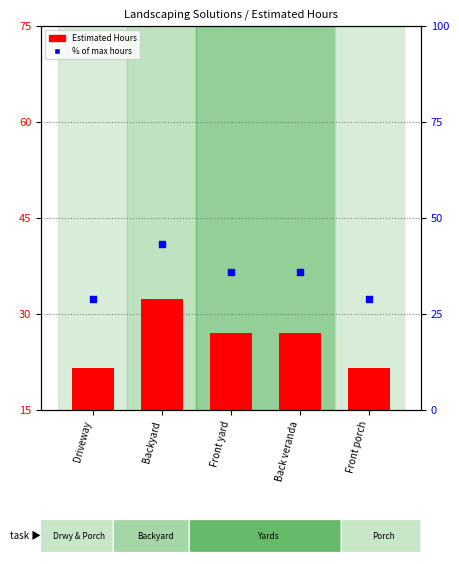

Which series contains the lowest Y value?

Estimated Hours